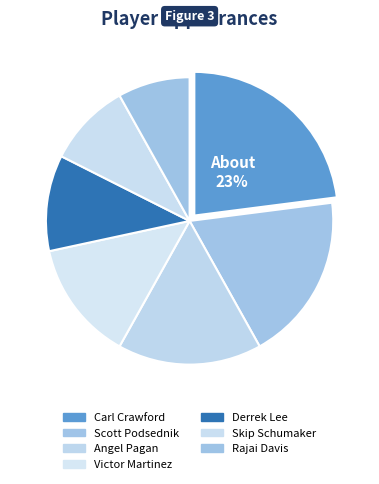

To the nearest percent, what is the combined percentage of Derrek Lee and Carl Crawford?

34%